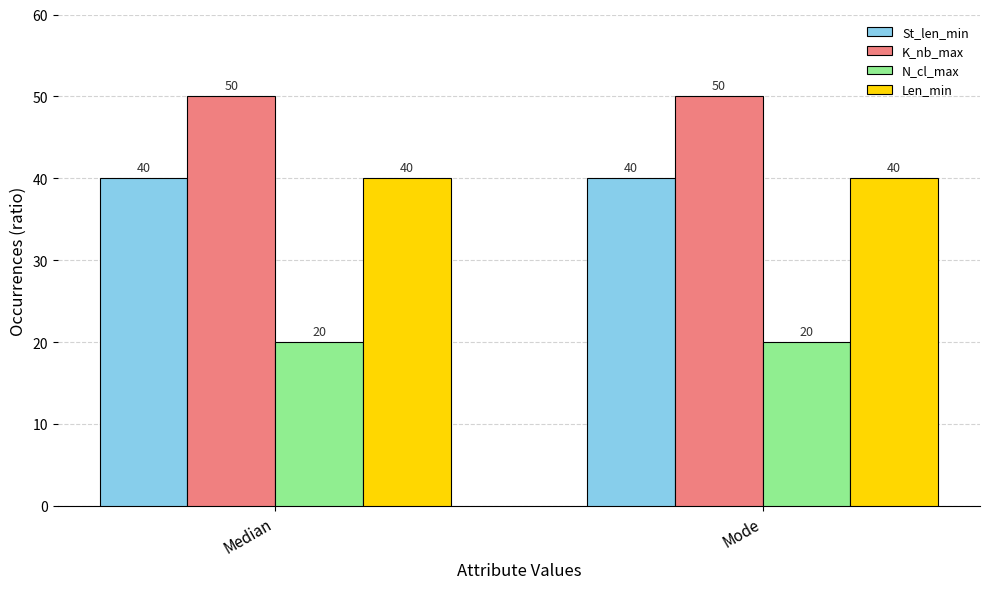

Read the St_len_min value at Mode.

40